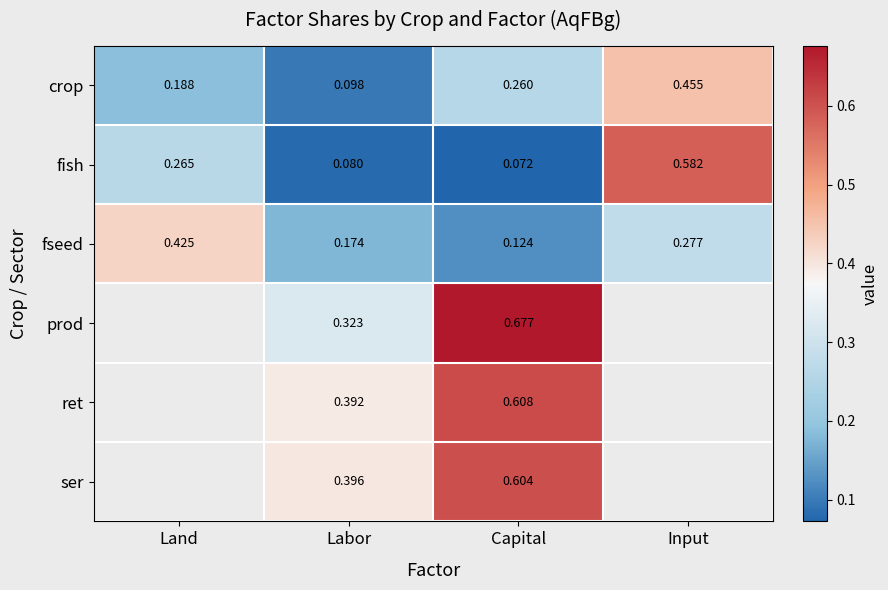

Which has a higher value, Input or Capital?

Input